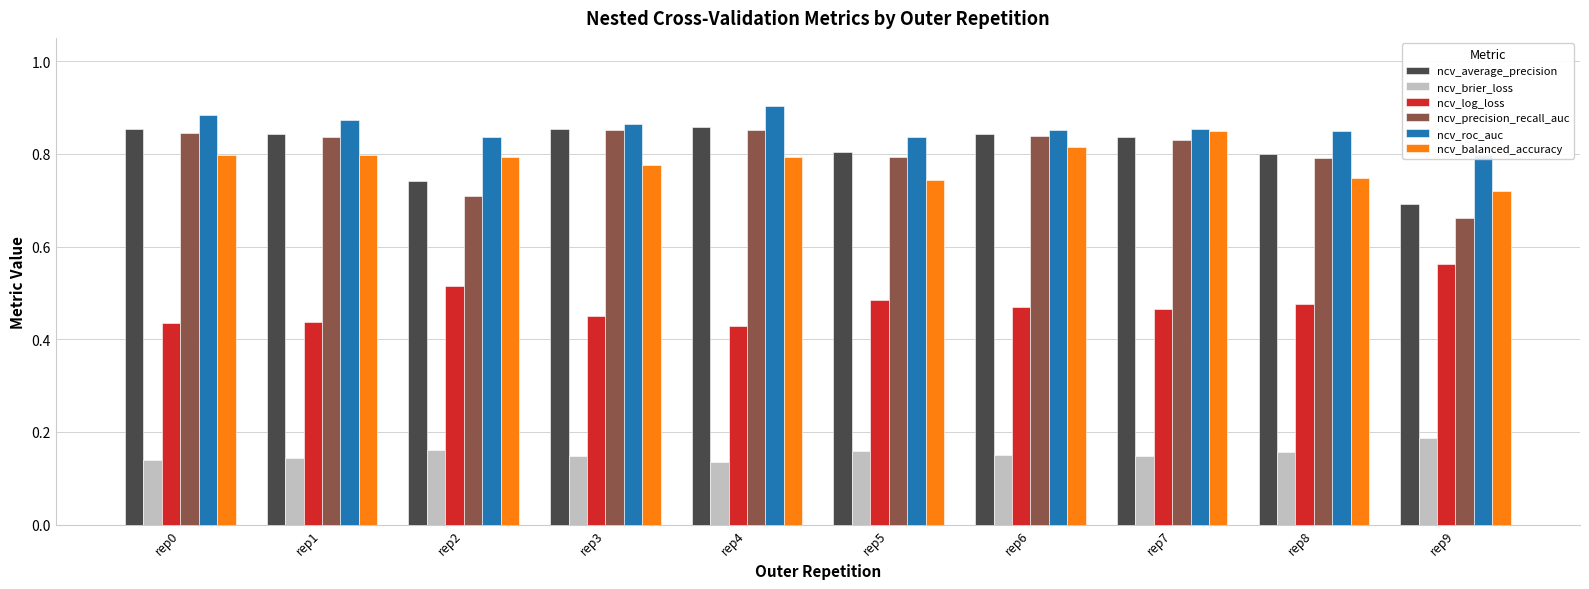

How many bars are there in total?

60